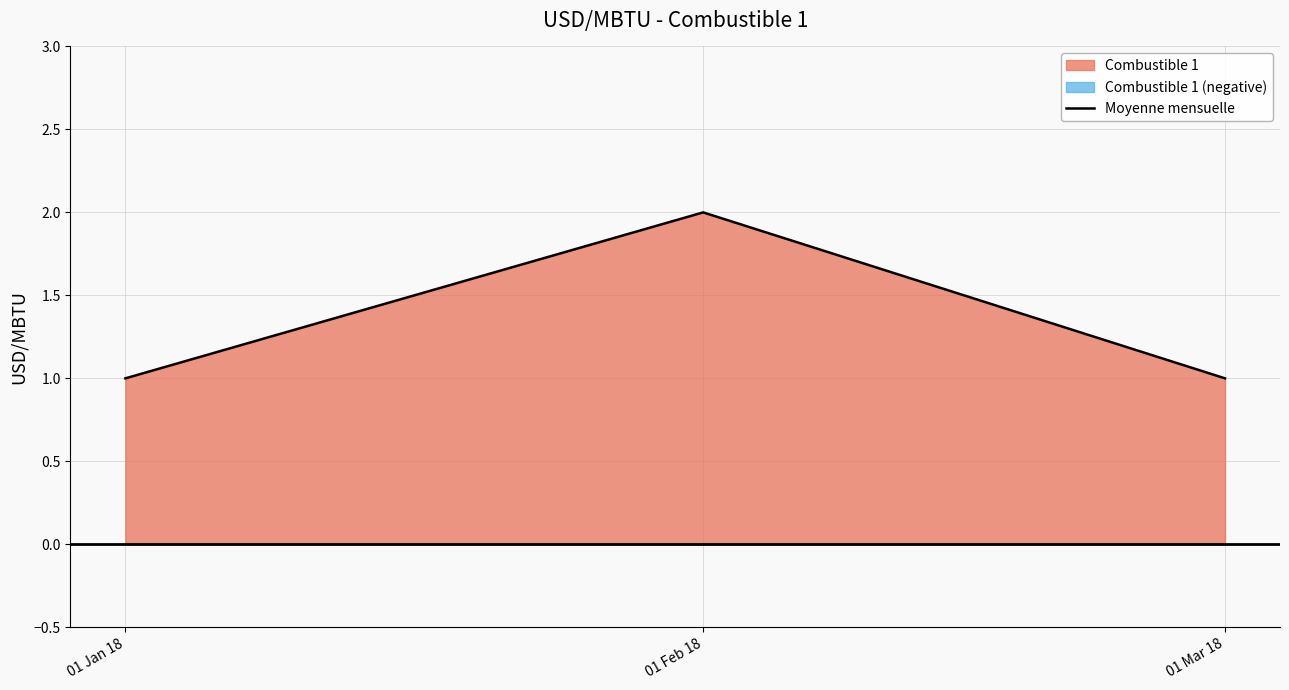

What is the maximum value shown in the chart?

2